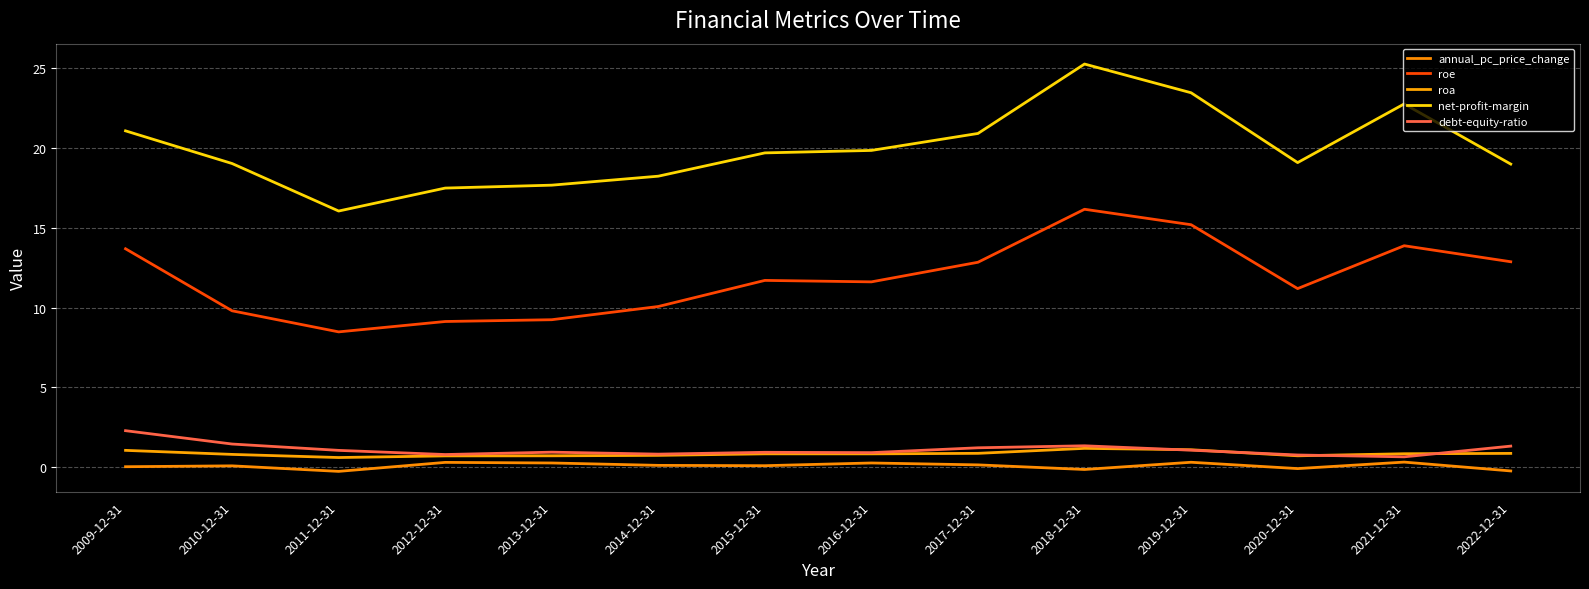

True or false: roe and debt-equity-ratio cross at least once.

False